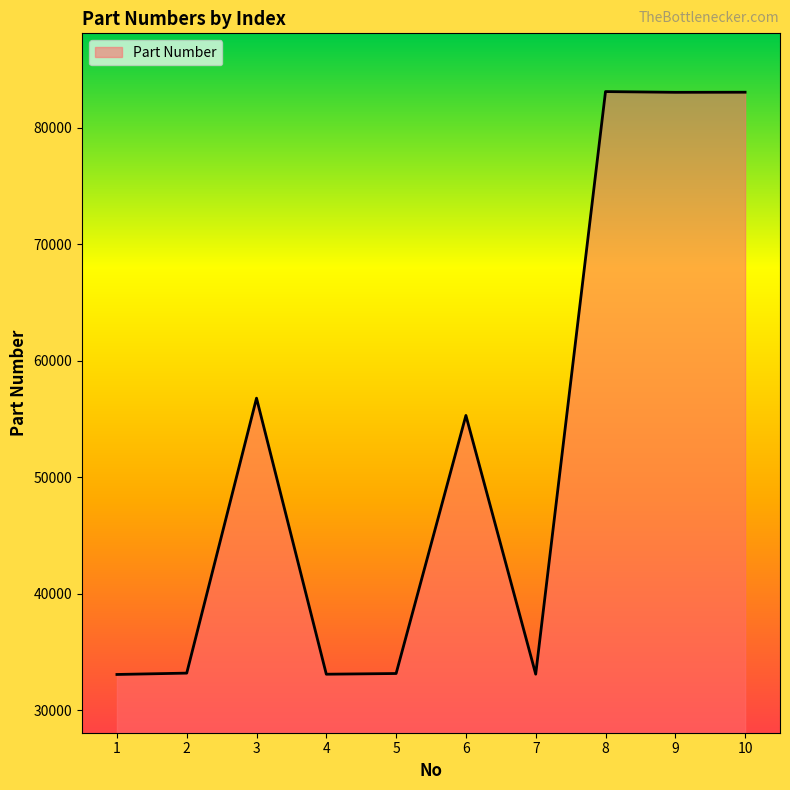

How many lines are shown in the chart?

1